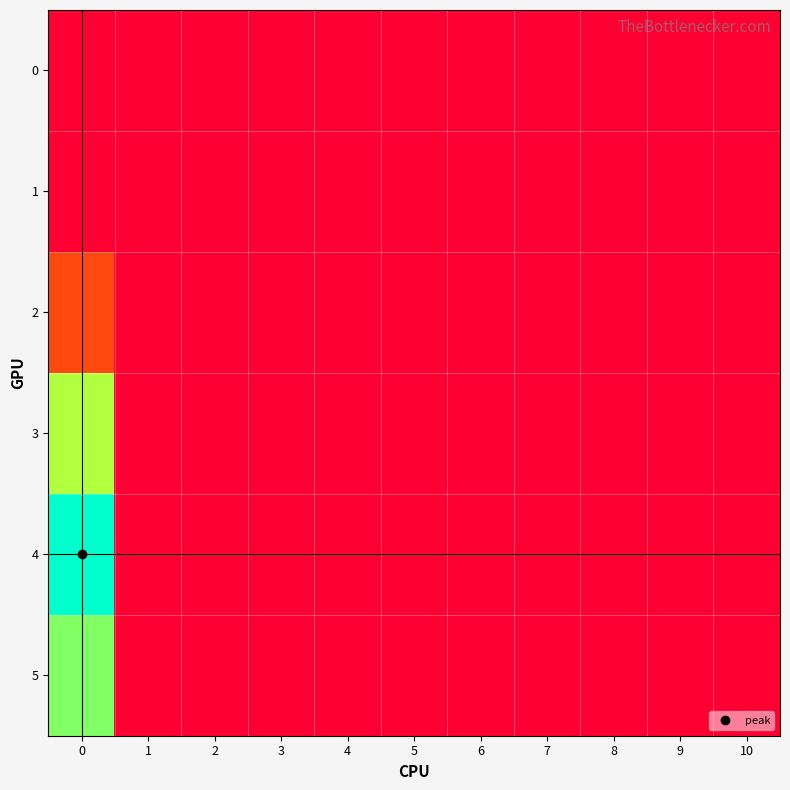

List the series in order of their peak value, lowest first.

0, 1, 2, 3, 5, 4